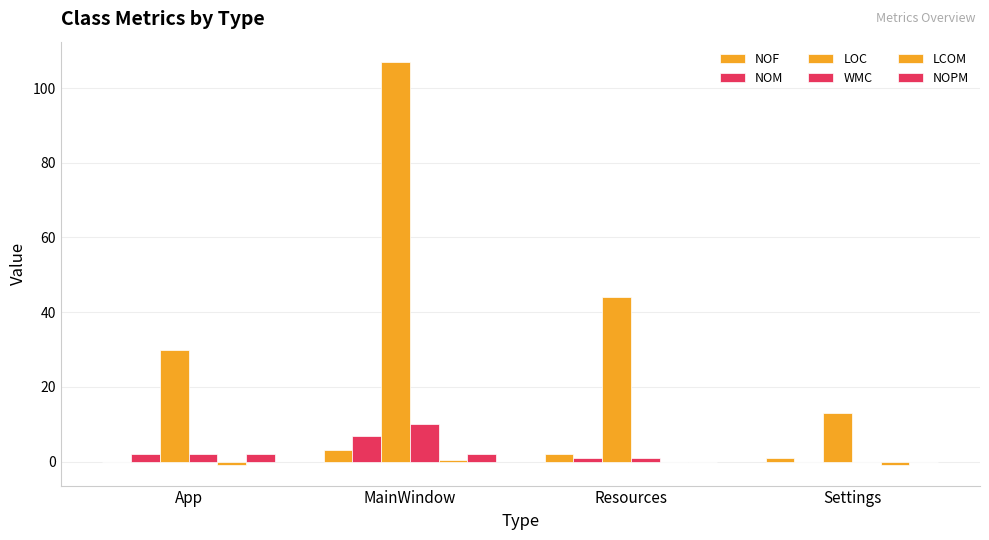

What is the label of the 2nd bar from the right?

Resources